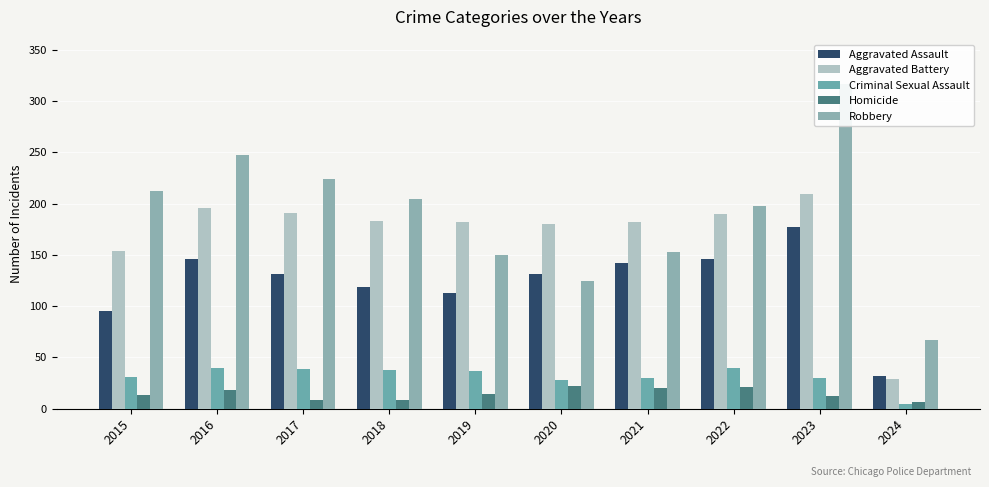

Between 2016 and 2020, which is larger?

2016